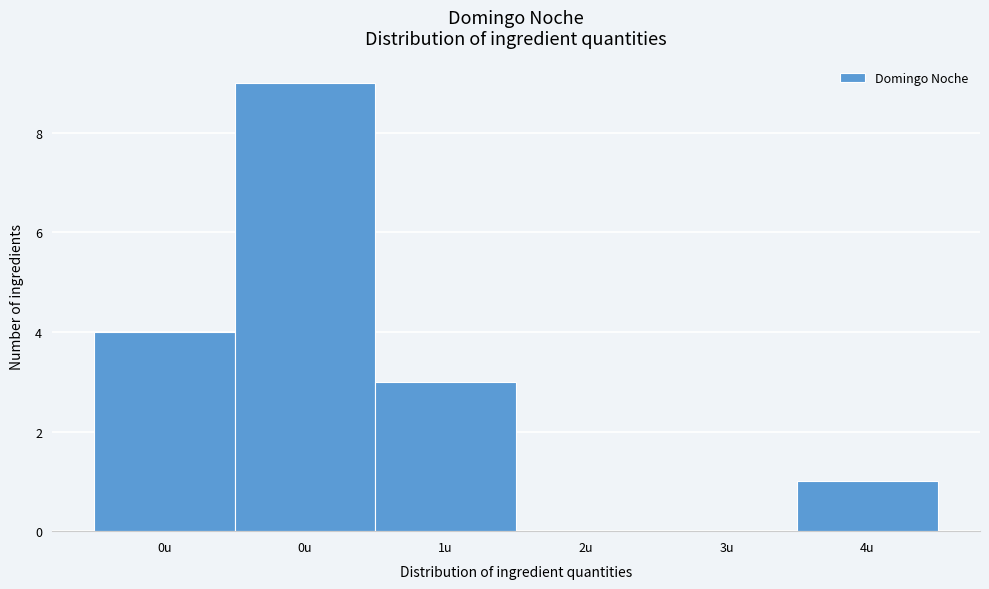

Are the bars horizontal?

No